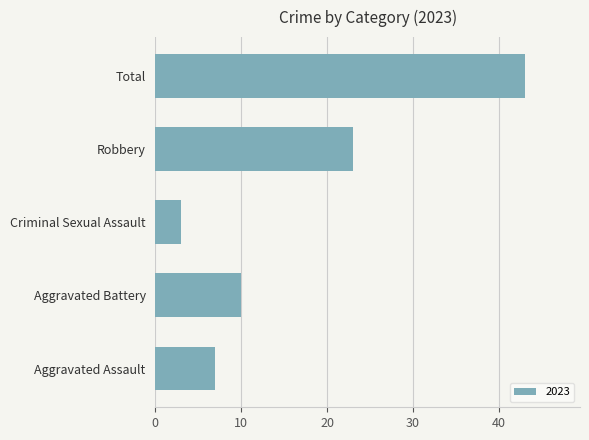

What is the average value?

17